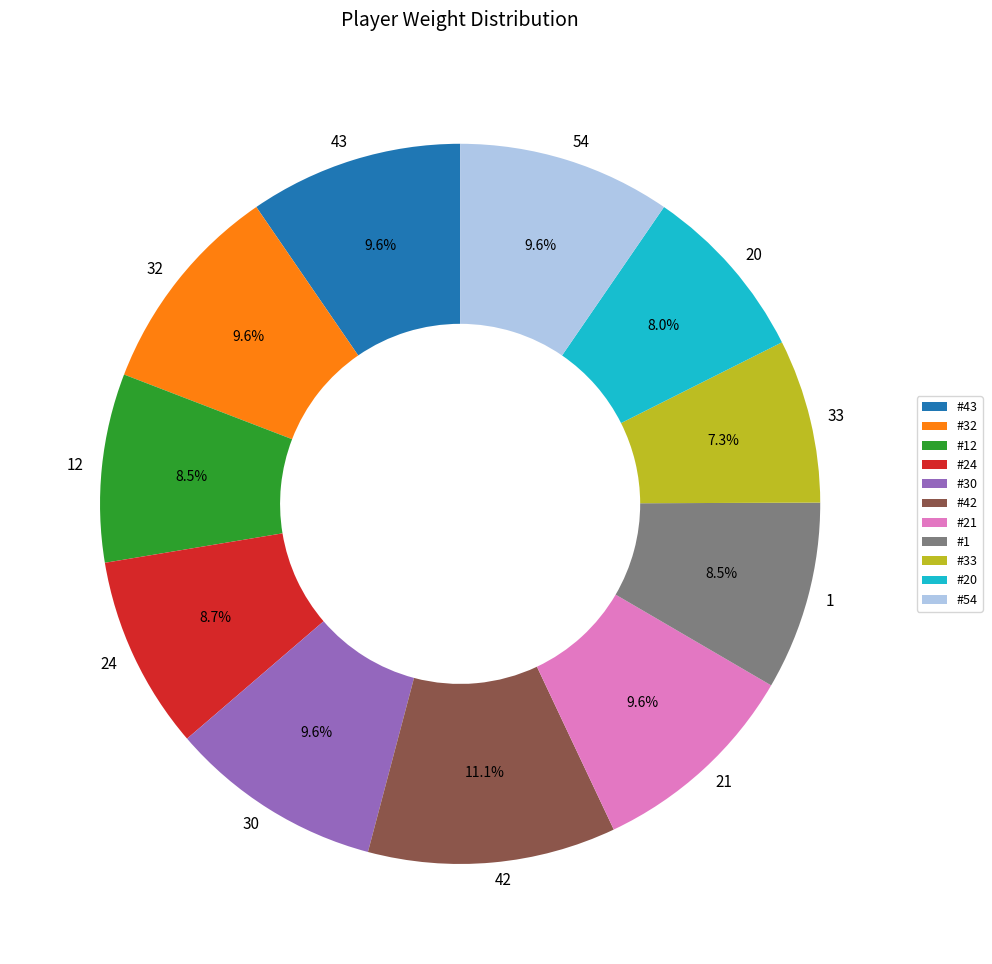

How many segments does this pie chart have?

11